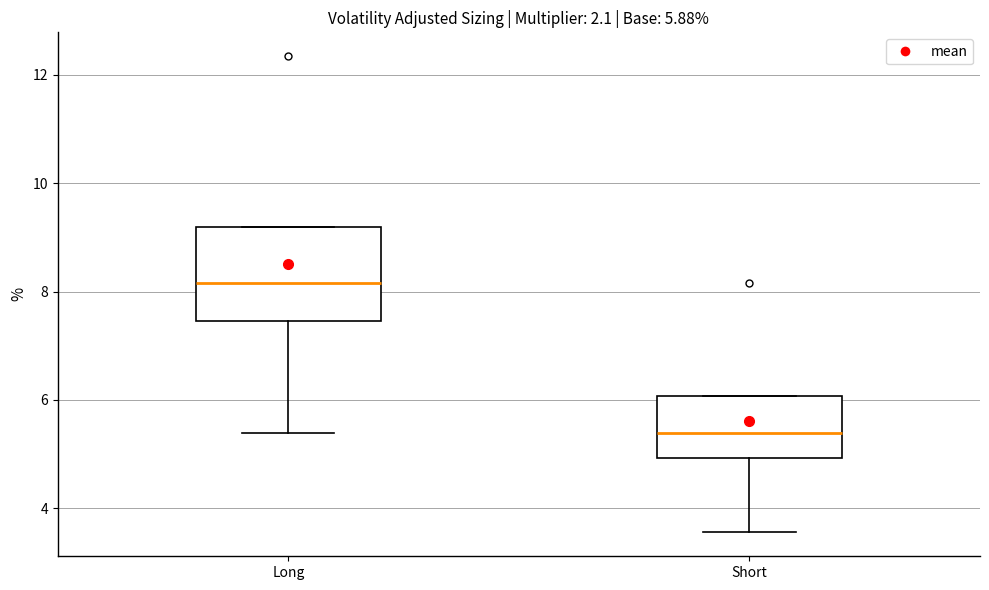

Which box is the tallest, from its lower edge to its upper edge?

Long